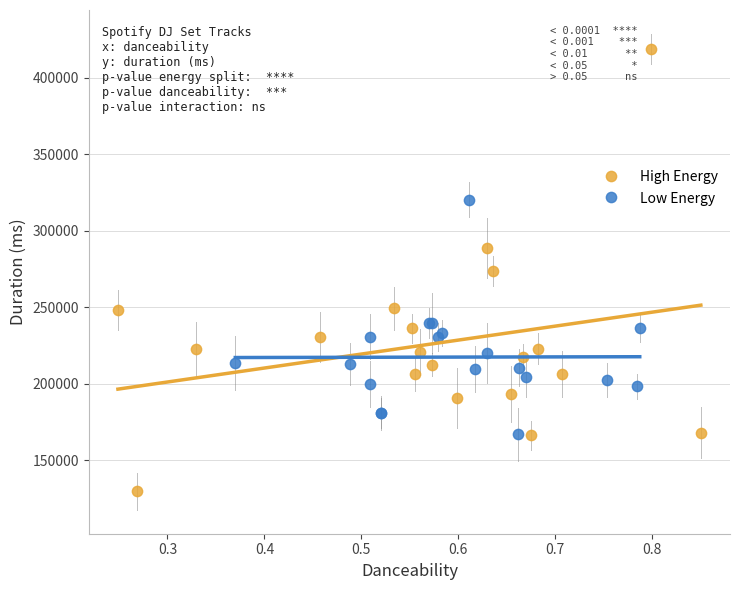

What are all the series names shown in the legend?

High Energy, Low Energy